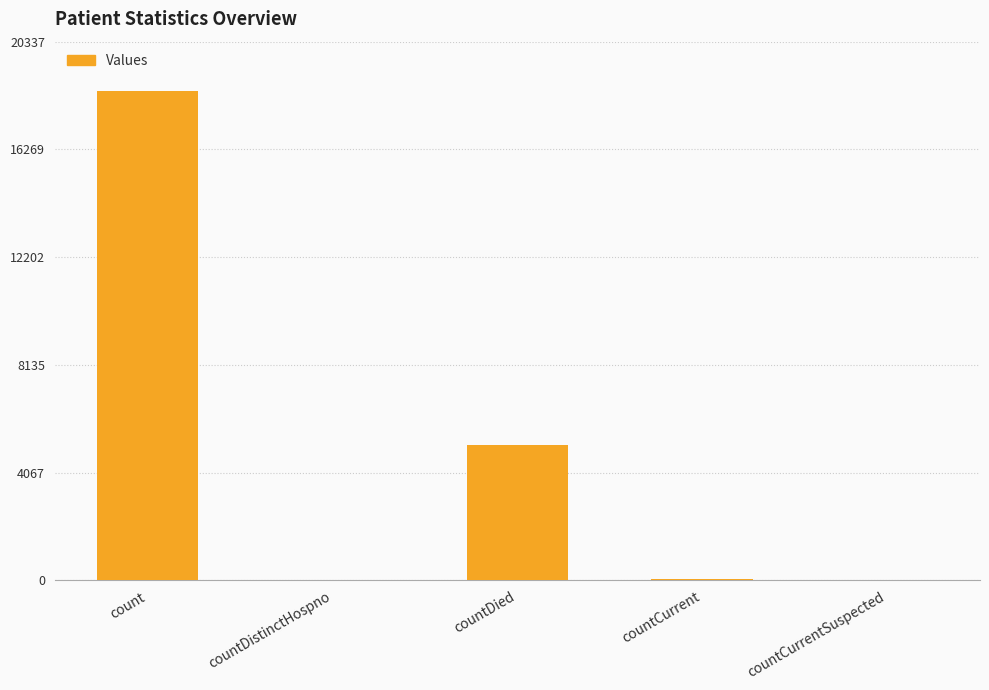

Is it true that the value at countCurrentSuspected is 6943?

False